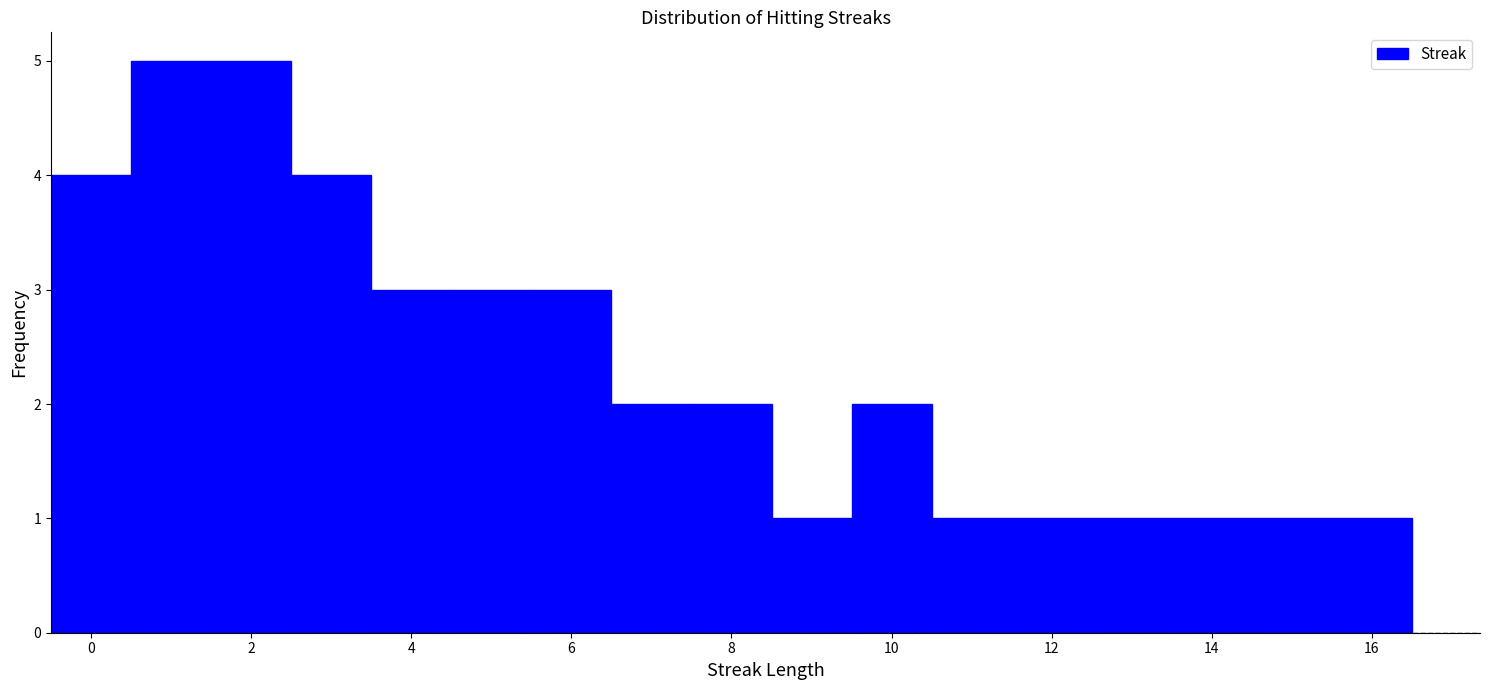

How tall is the bar that spans 11.5 to 12.5 on the x-axis? Neither the bar edges nor the heights are printed on the chart, so give them approximately, as read against the axes.

1